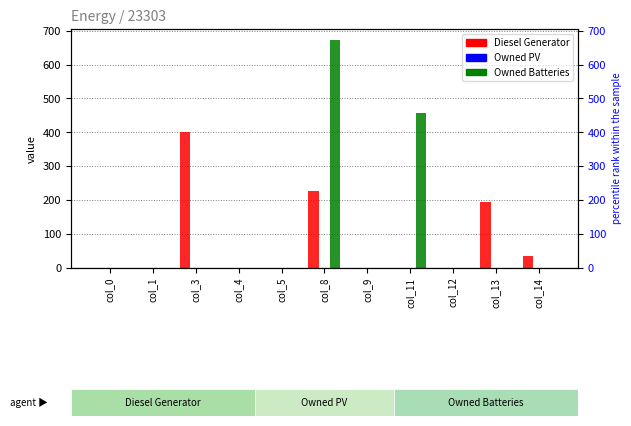

How many data points does each series have?

11